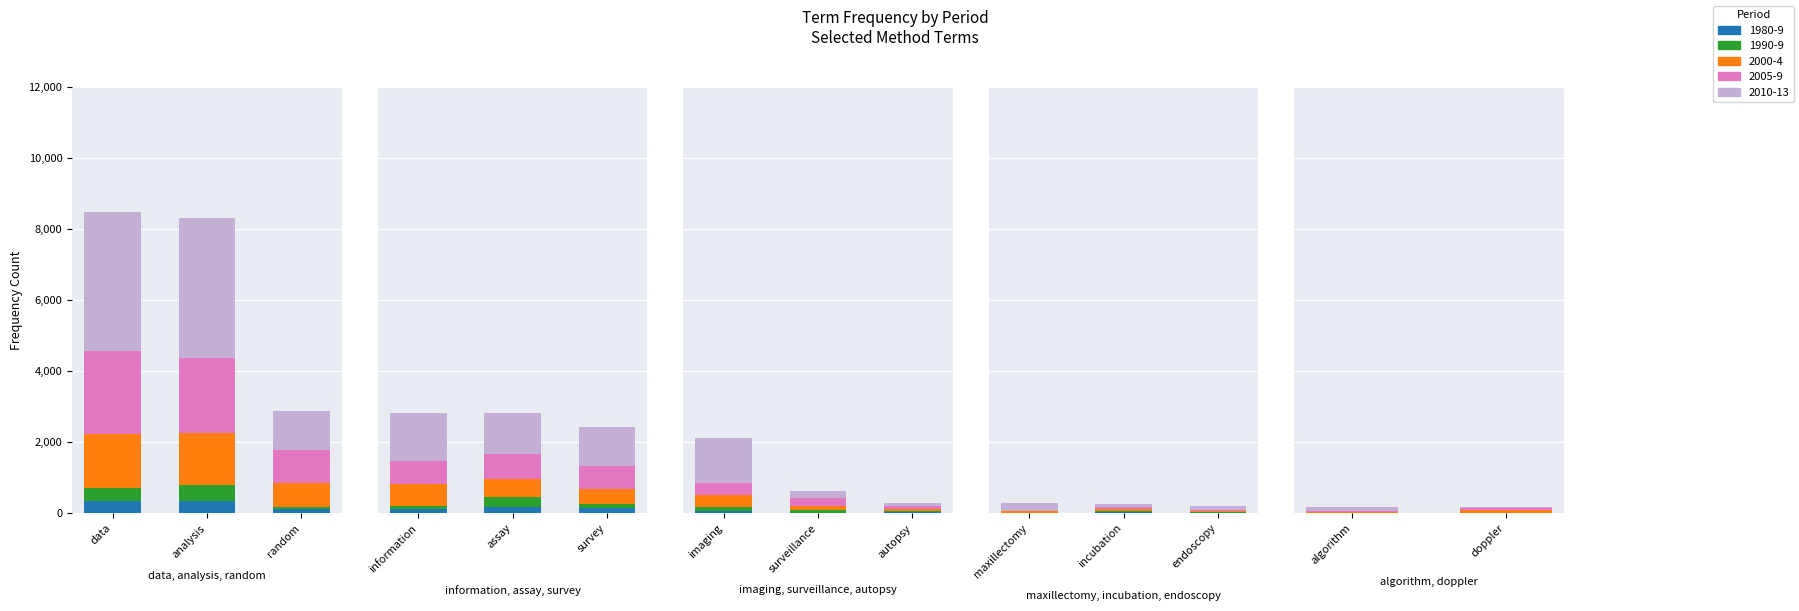

What is the difference between the 2000-4 values at doppler and autopsy?

2